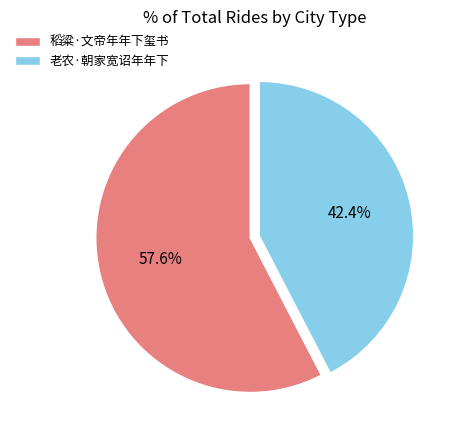

What percentage is the 老农·朝家宽诏年年下 slice, to the nearest percent?

42%